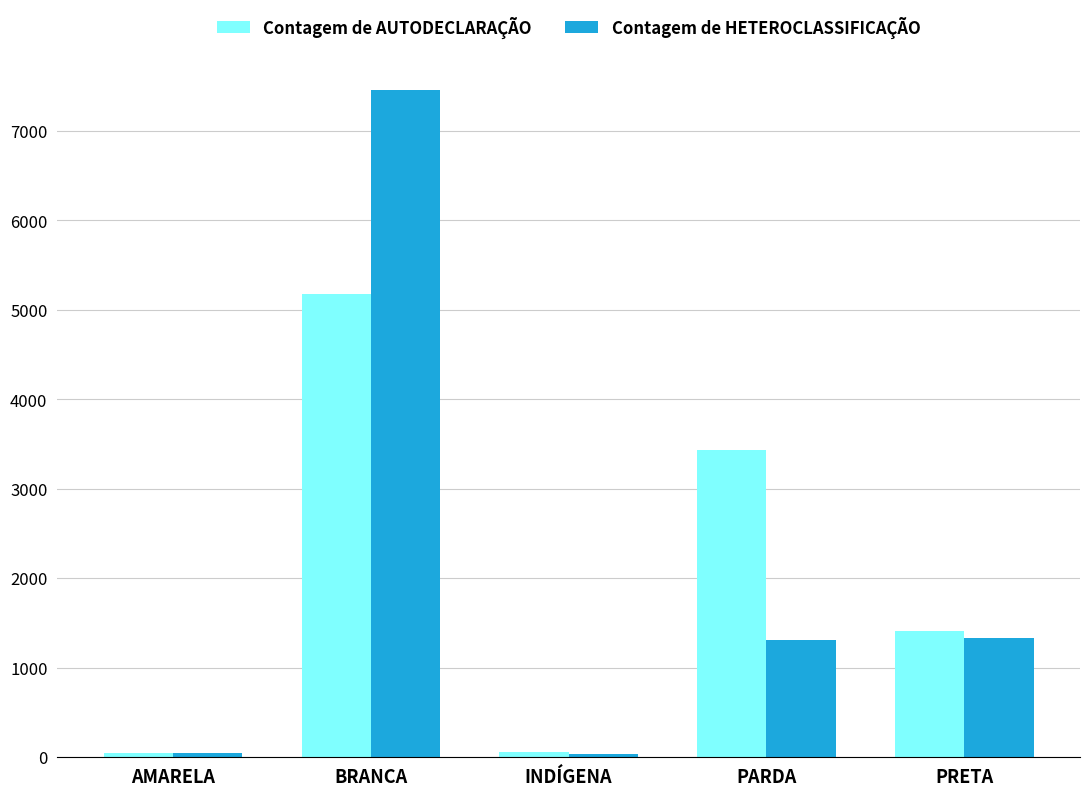

What value does the Contagem de HETEROCLASSIFICAÇÃO series have at AMARELA?

49